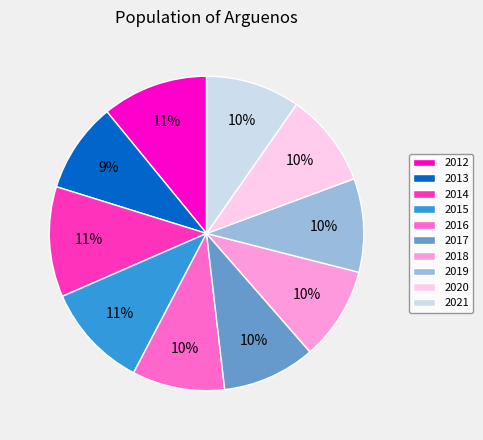

Does any single category account for the majority?

No